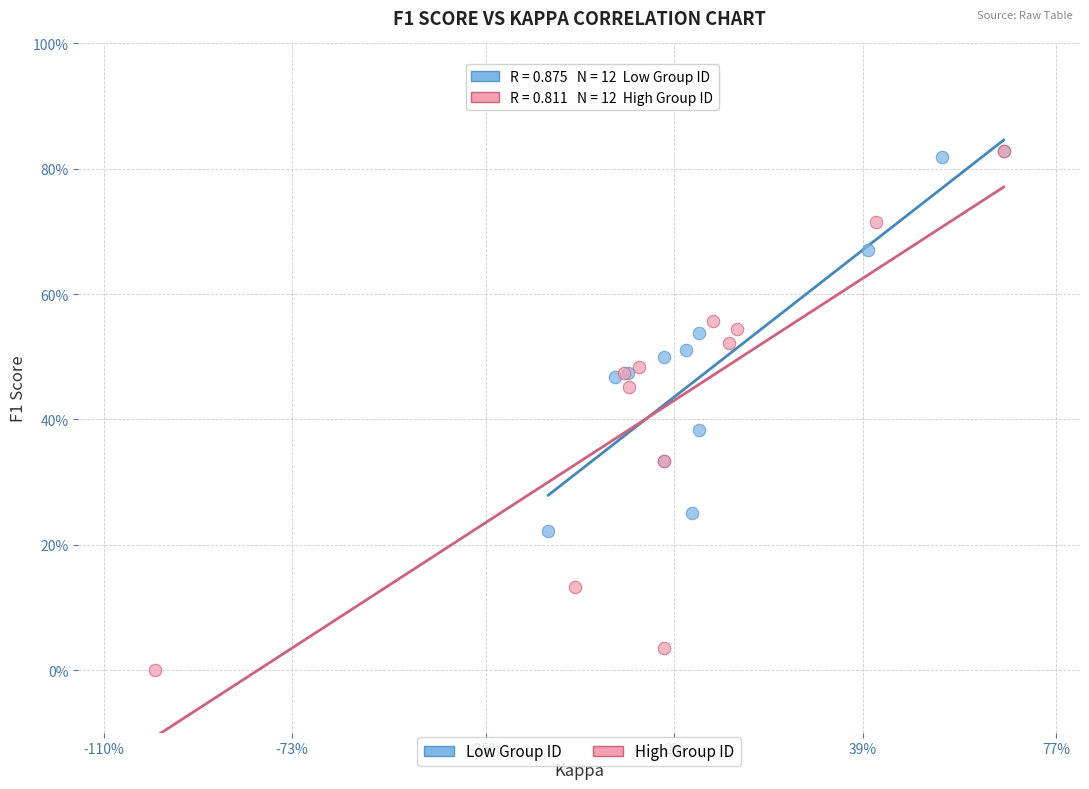

What are all the series names shown in the legend?

Low Group ID, High Group ID